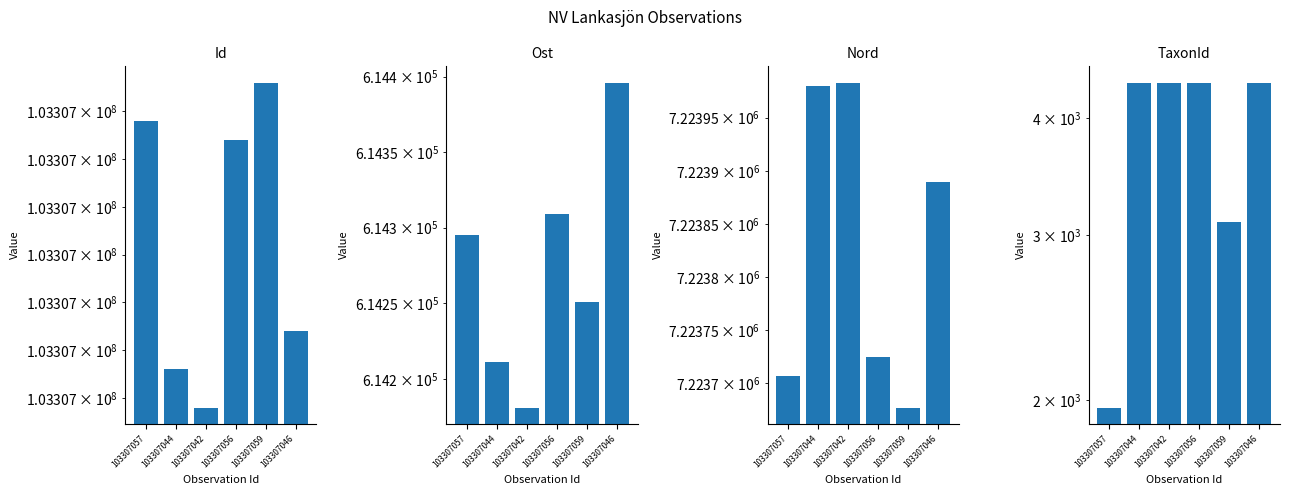

What is the label of the 3rd bar from the right?

103307056